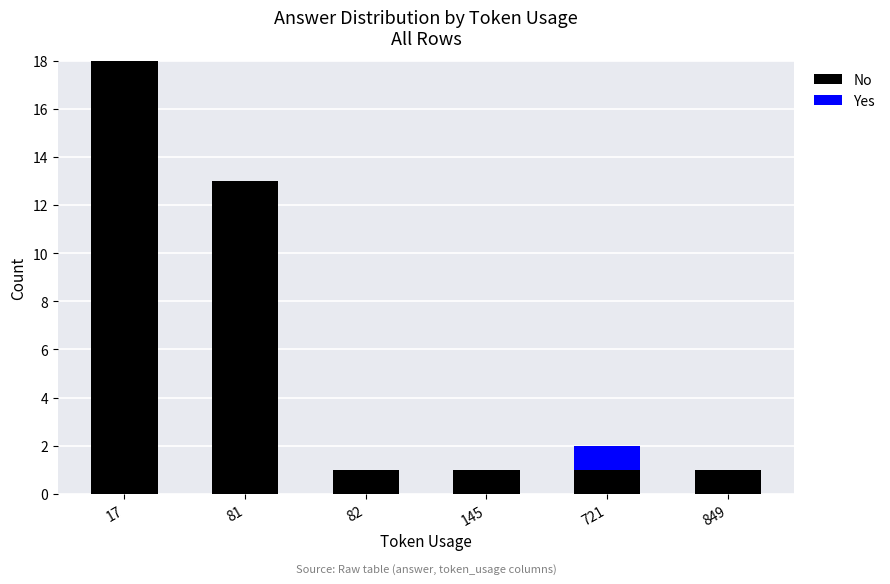

At which category is the sum across all series the highest?

17